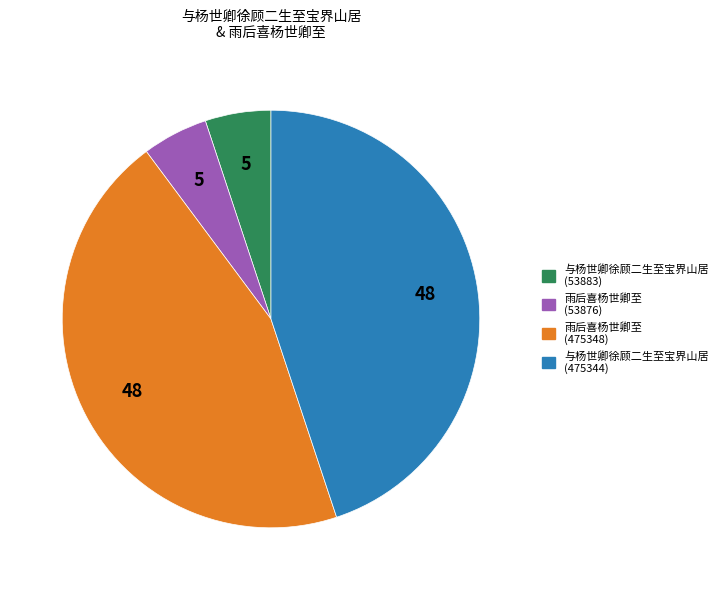

Is there a majority slice in this chart?

No